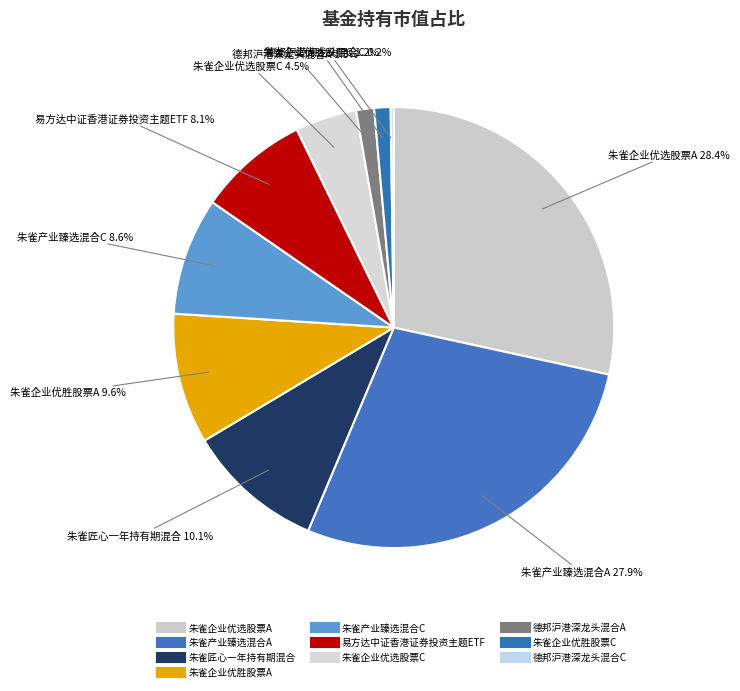

What is the largest slice in the pie chart?

朱雀企业优选股票A